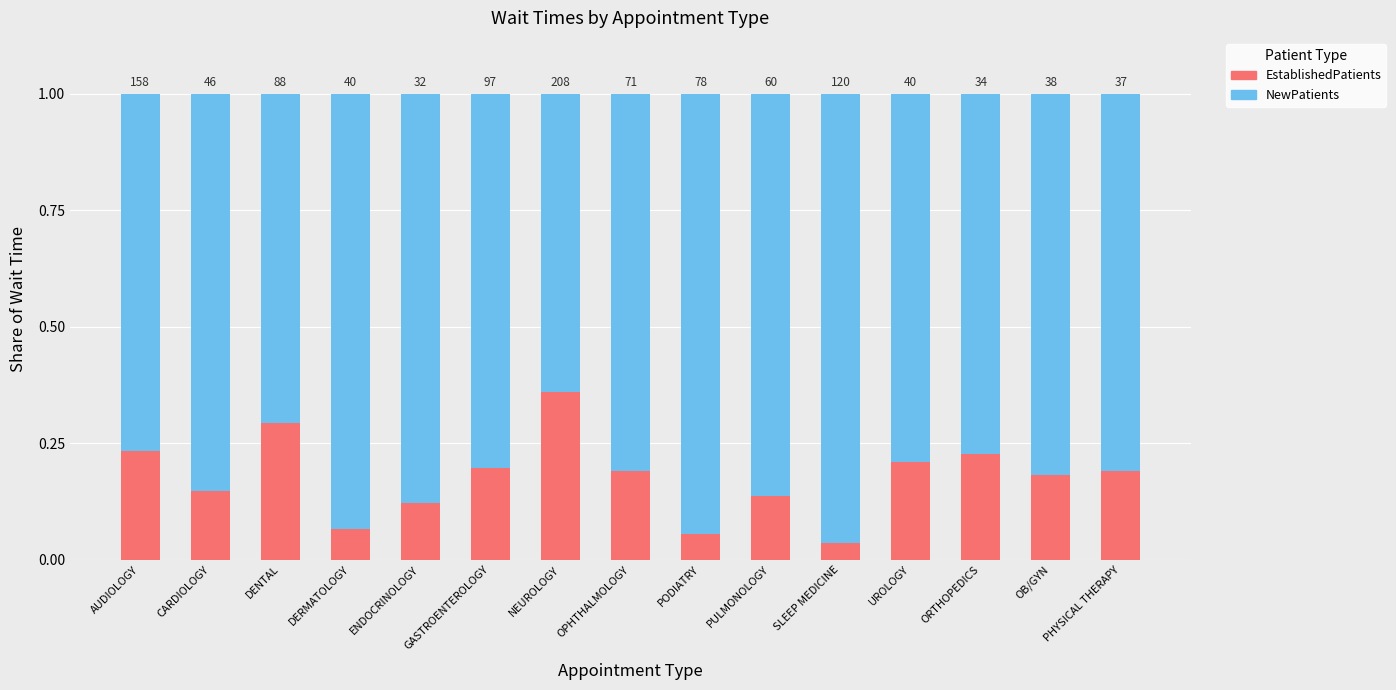

What are all the series names shown in the legend?

EstablishedPatients, NewPatients